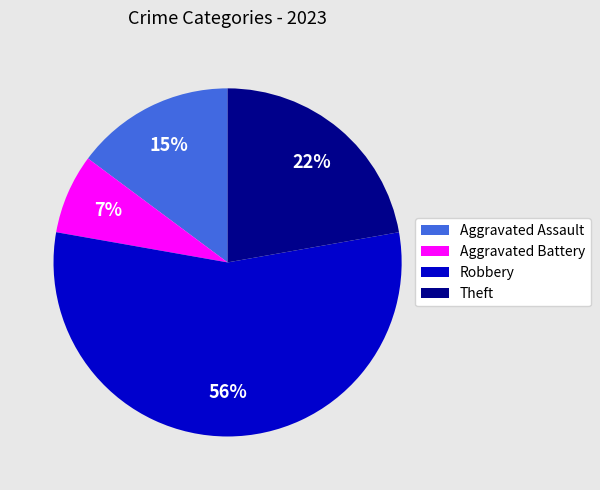

The Aggravated Battery slice represents 7% of the pie. True or false?

True